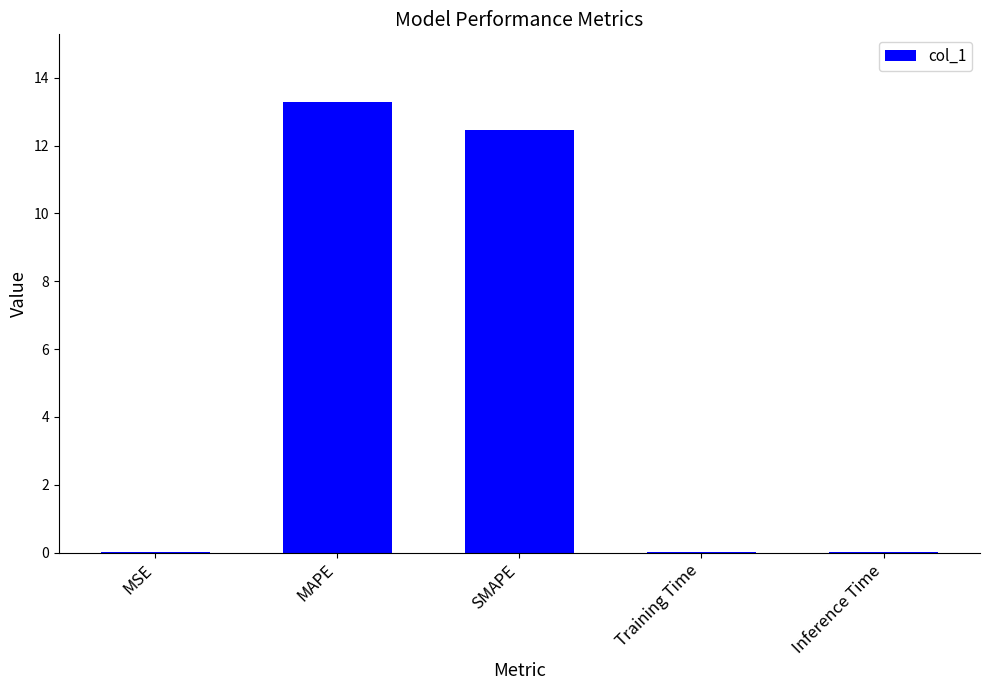

Which has a higher value, MSE or SMAPE?

SMAPE